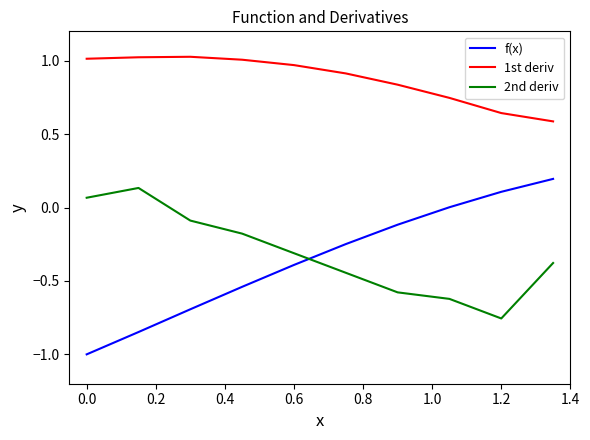

What is the difference between the maximum and minimum values in the 1st deriv series?

0.4